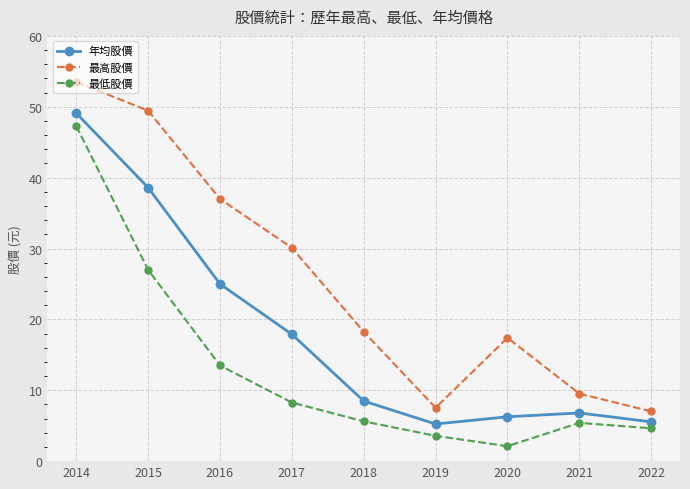

What is the maximum value for 最低股價?

47.3